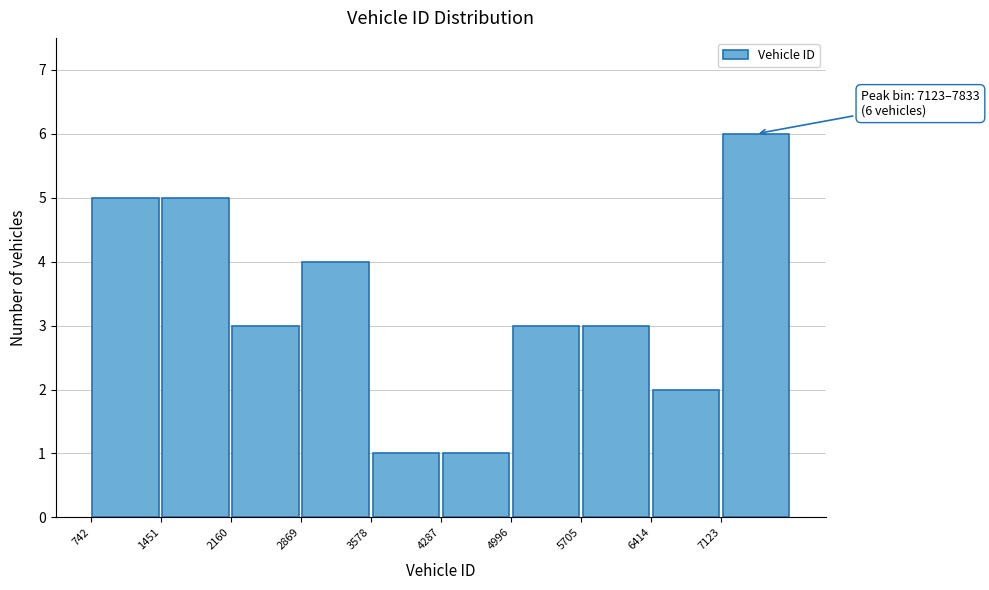

Which range on the x-axis has the tallest bar?

7100 to 7800